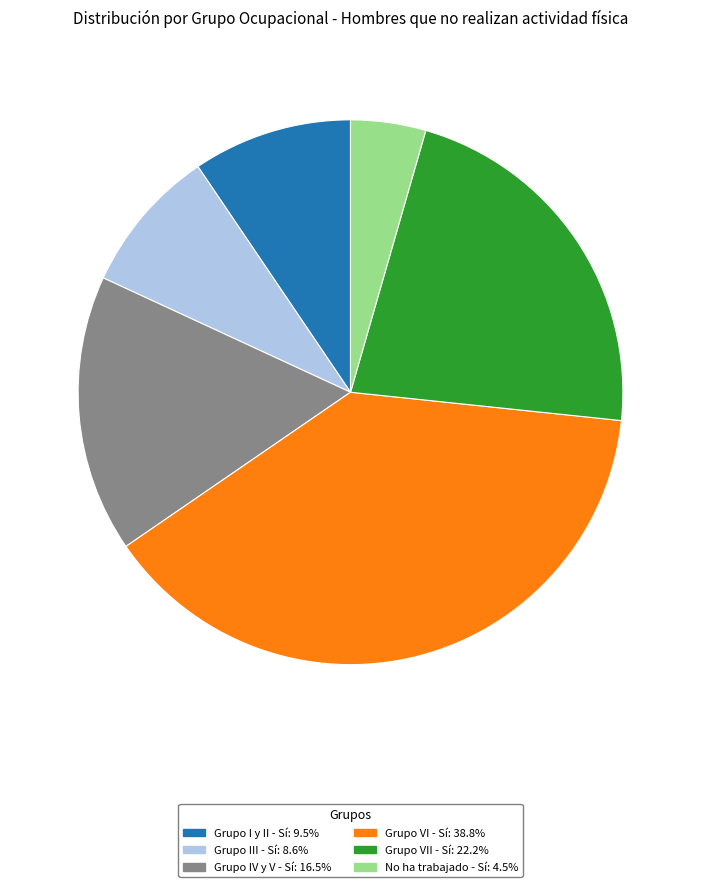

Is there any slice that represents more than half of the pie?

No